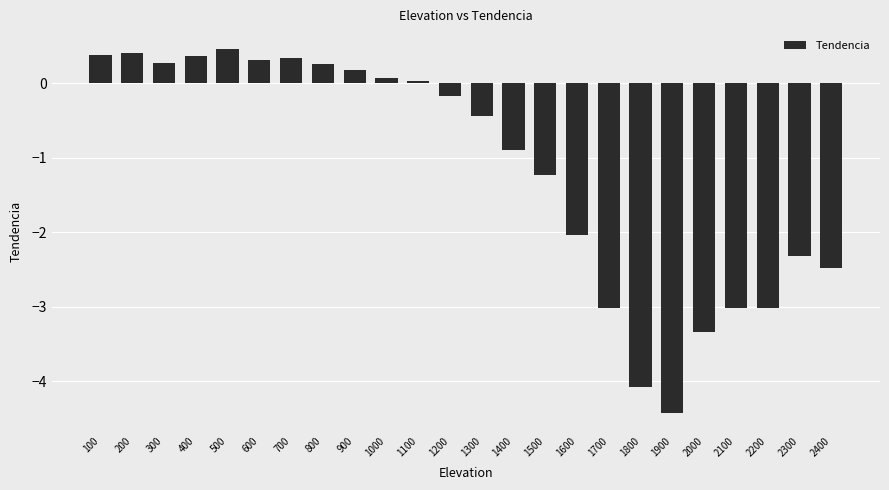

What is the sum of the values at 1600 and 700?

-1.7